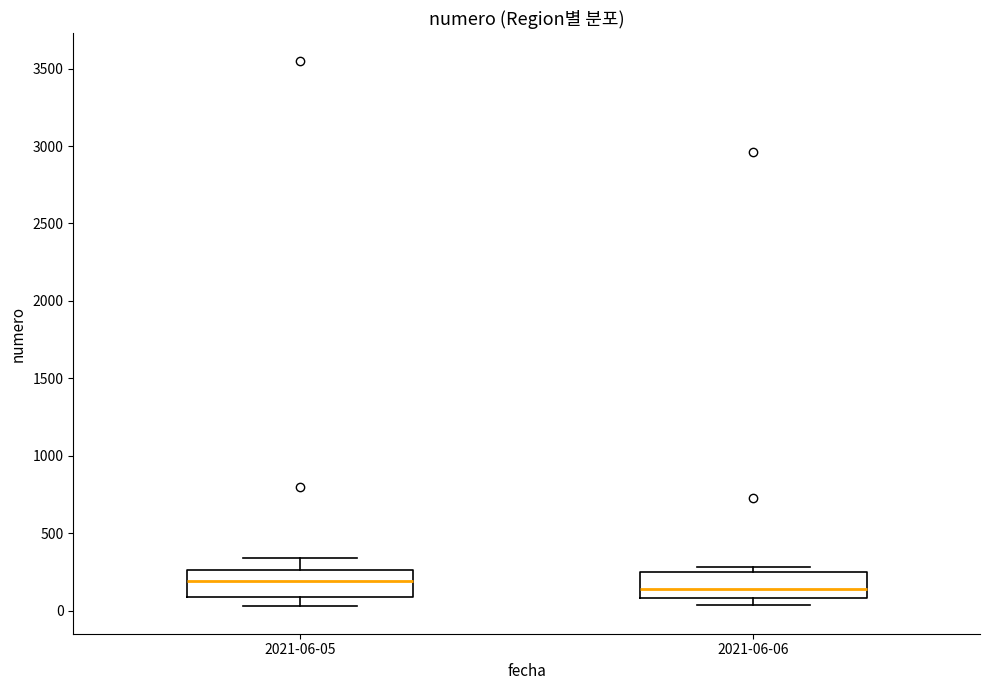

Reading left to right, read every box against the y-axis: the position of its median line, the range the box covers, and the ends of its whiskers. The values are not printed on the chart, so give them approximately, as read against the axis.

2021-06-05: median 200, box 100 to 250, whiskers 50 to 350
2021-06-06: median 150, box 100 to 250, whiskers 50 to 300